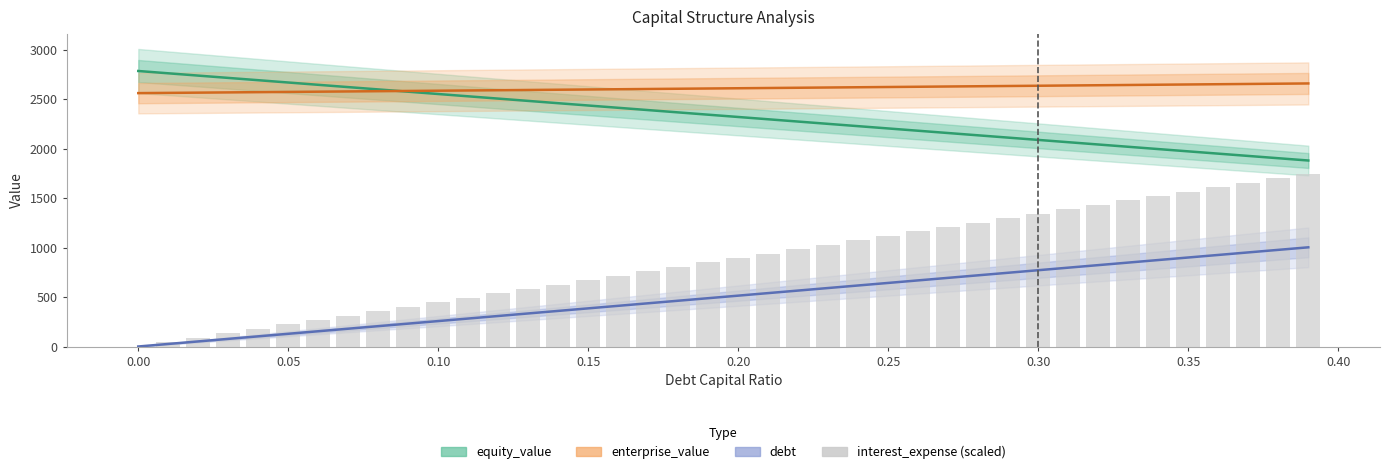

What are all the series names shown in the legend?

equity_value, enterprise_value, debt, interest_expense (scaled)